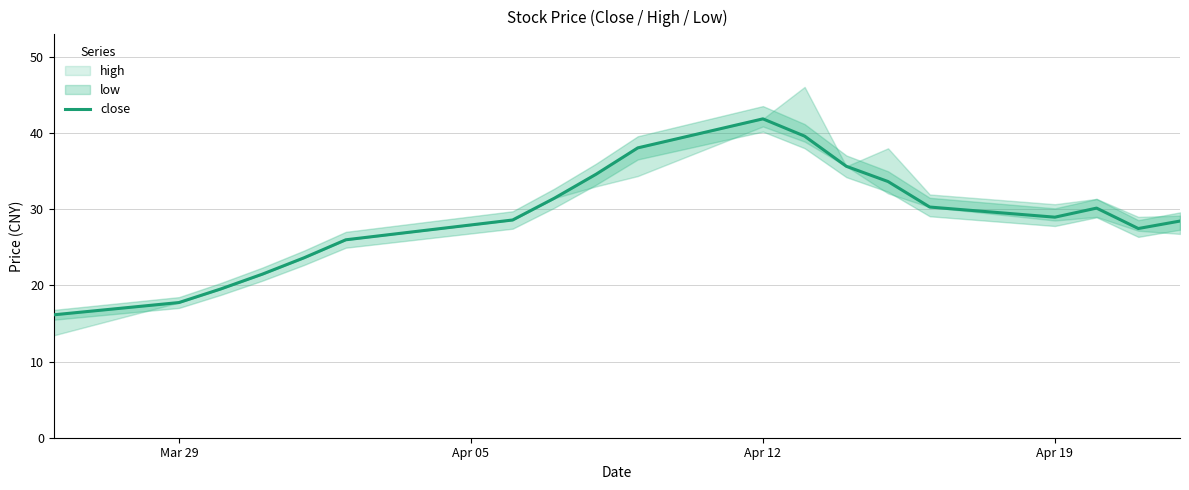

At which label does close reach its peak?

Apr 12